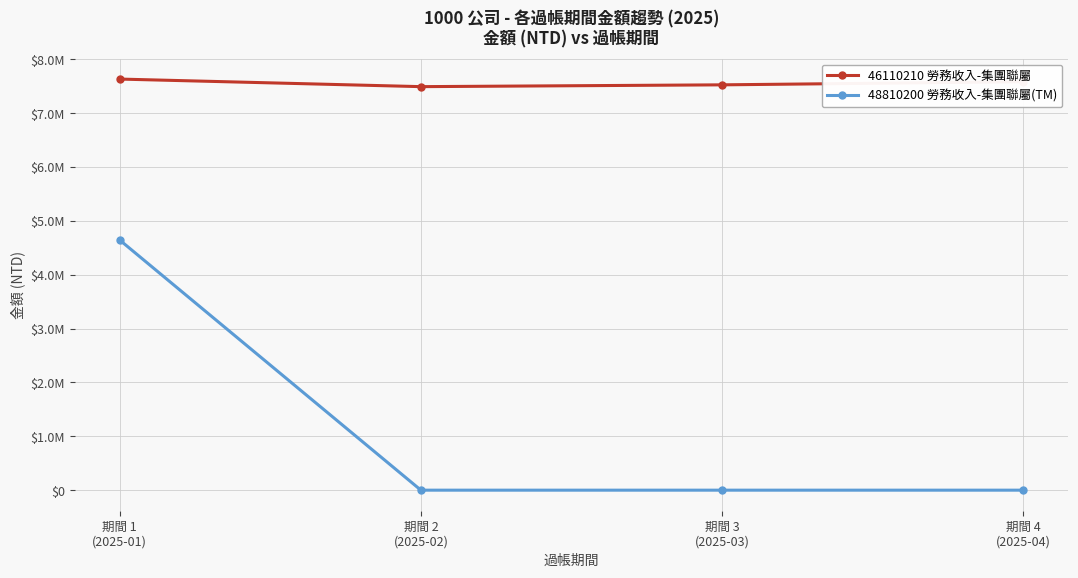

True or false: 48810200 勞務收入-集團聯屬(TM) has more than 1 points higher than both neighbors.

False